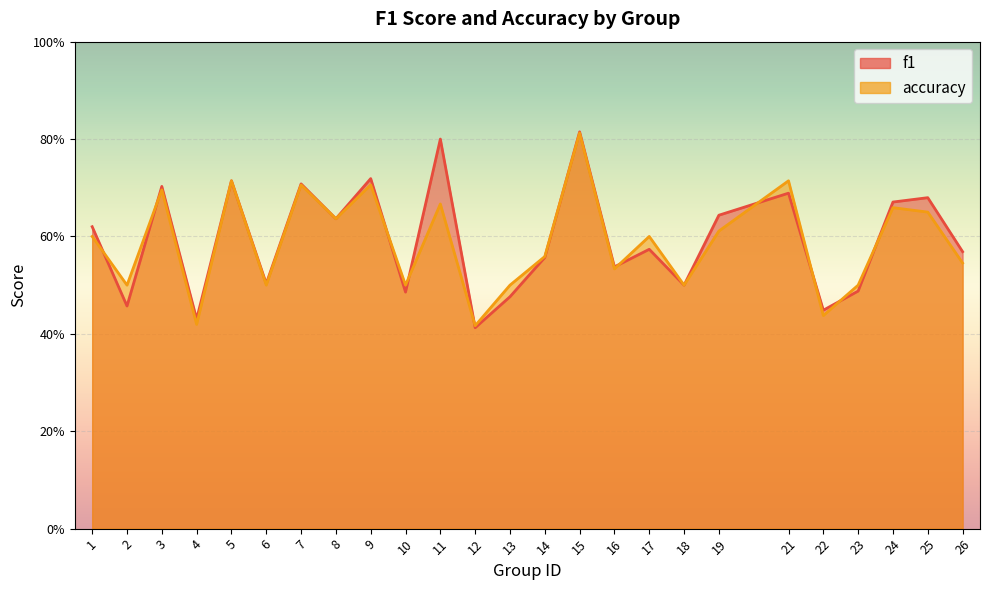

Between 11 and 19, which series saw the biggest shift?

f1